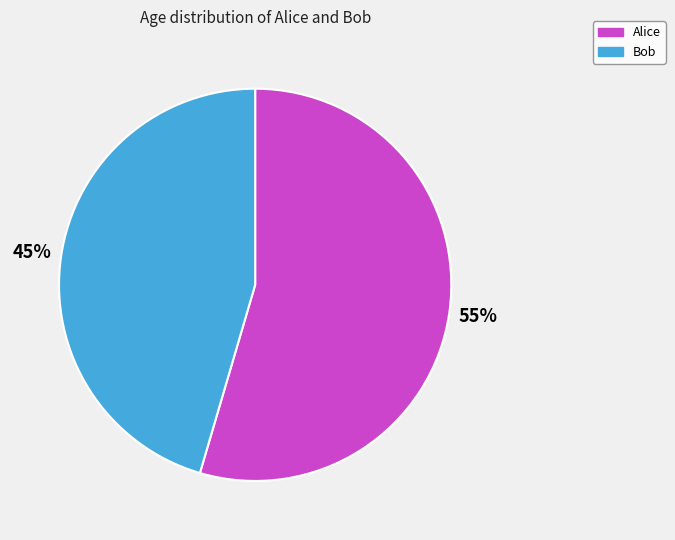

What is the smallest slice in the pie chart?

Bob